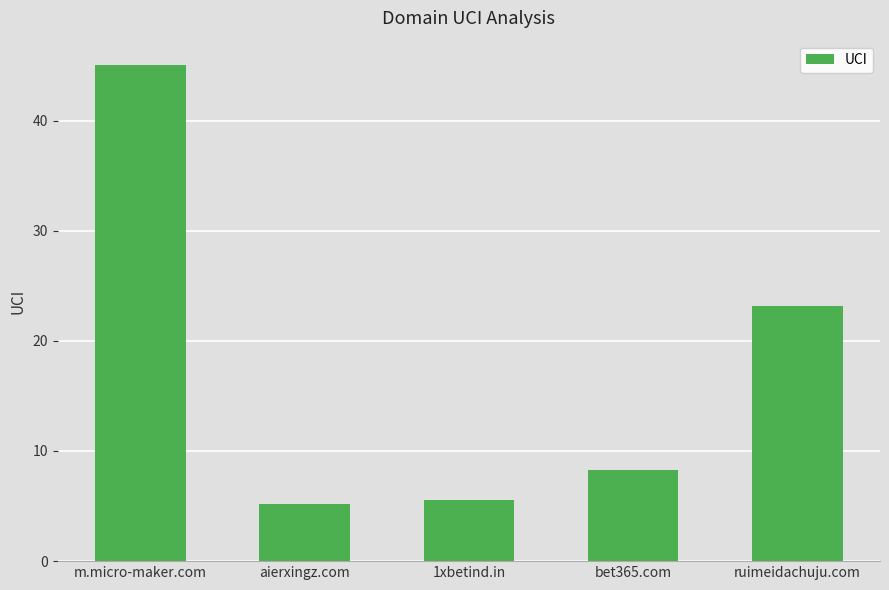

What is the difference between the second highest and minimum values?

18.0